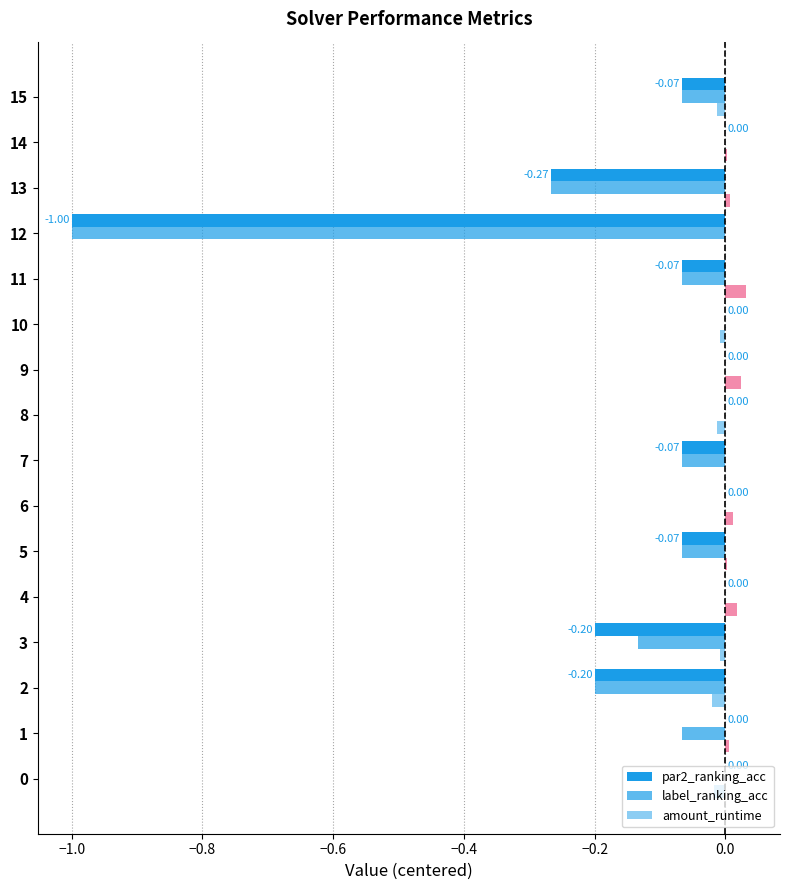

How many categories are shown in the chart?

16